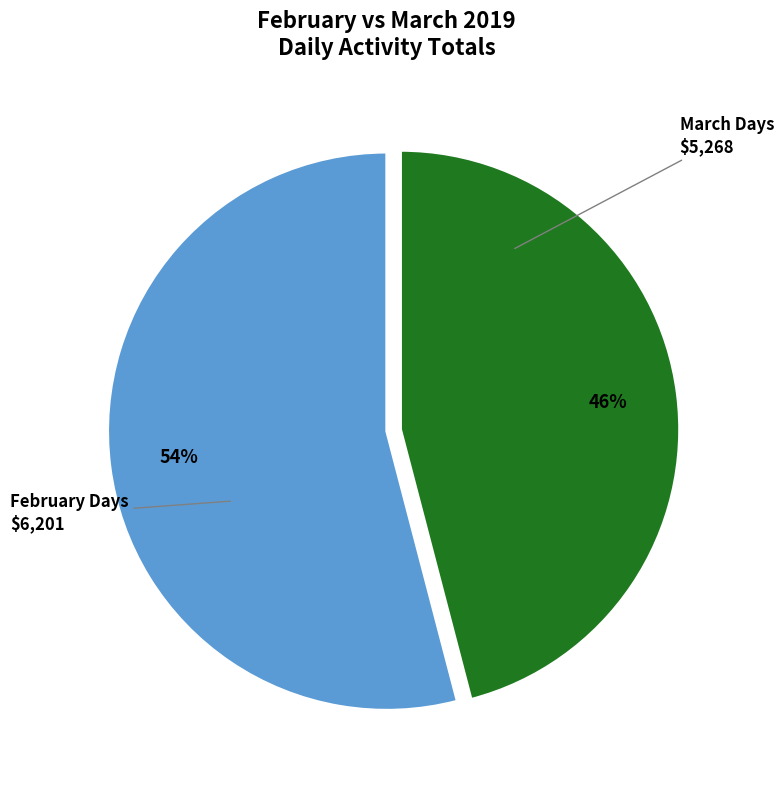

To the nearest percent, what is the average slice percentage?

50%